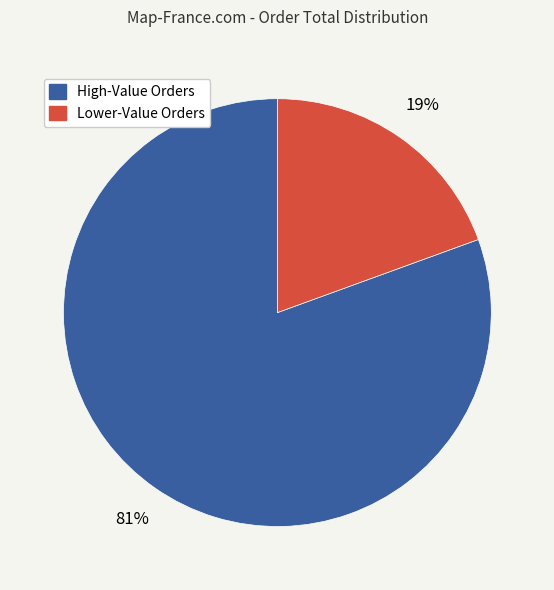

Does any single category account for the majority?

Yes